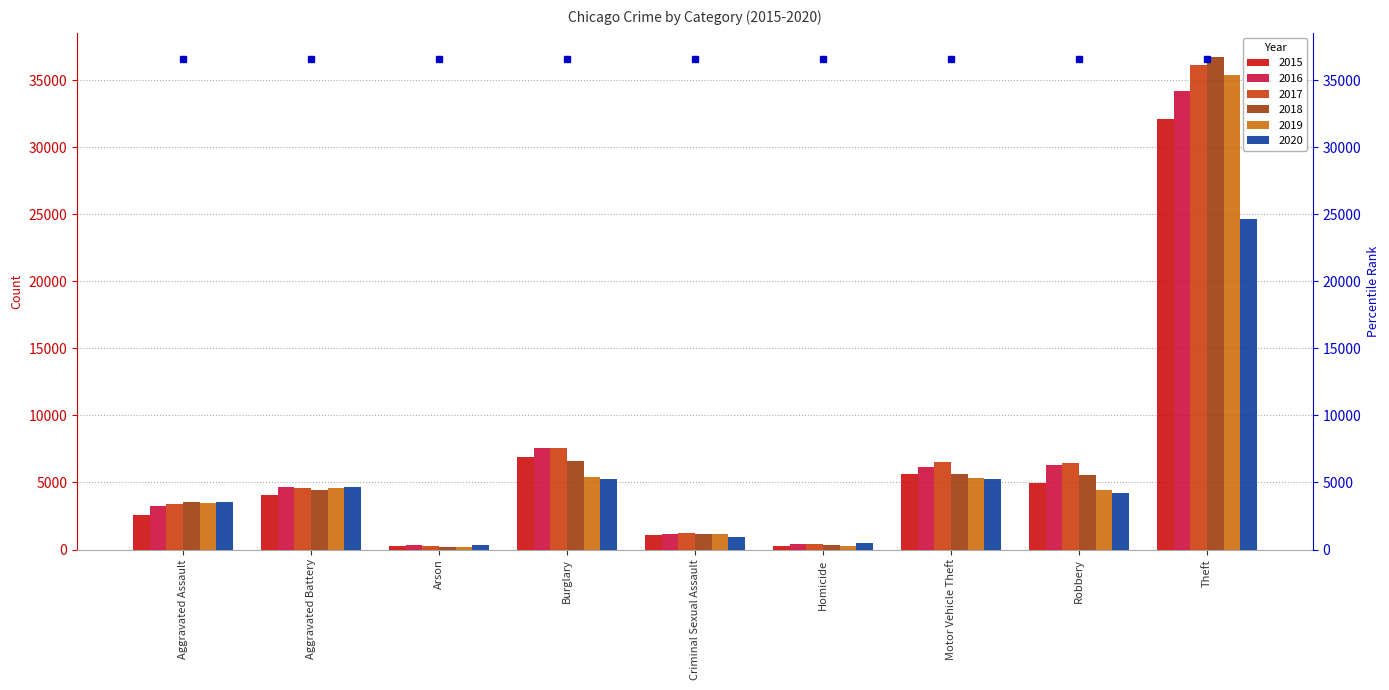

At which label is 2017 closest to 18199?

Burglary